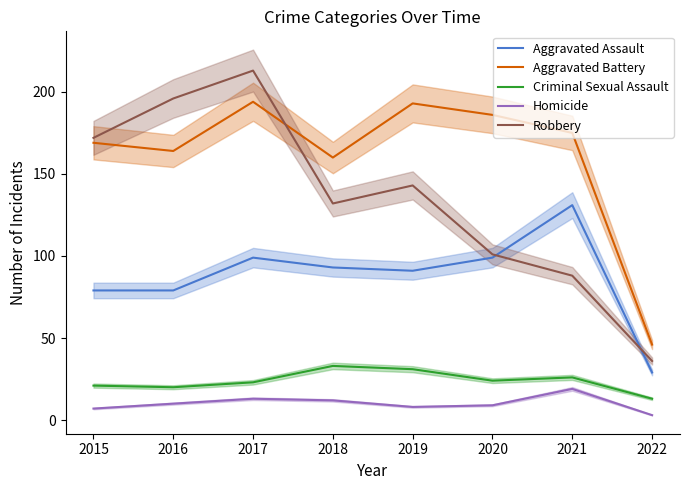

Does the chart display data point markers on the line(s)?

No